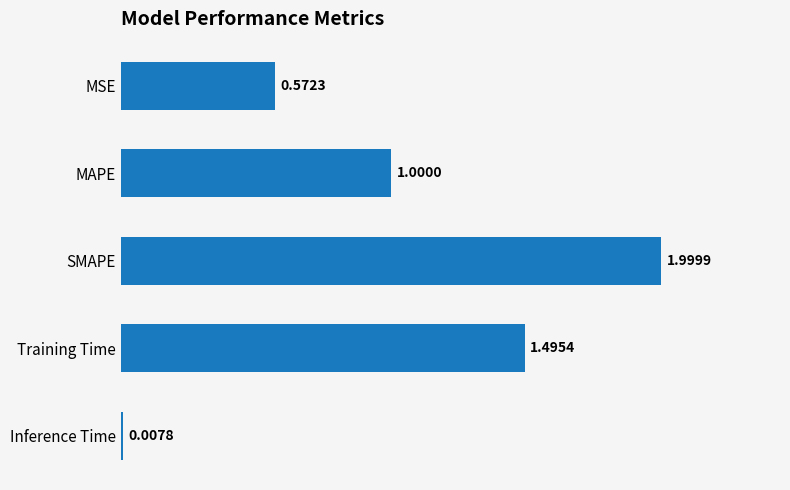

Are the bars grouped side by side (vs. stacked)?

No